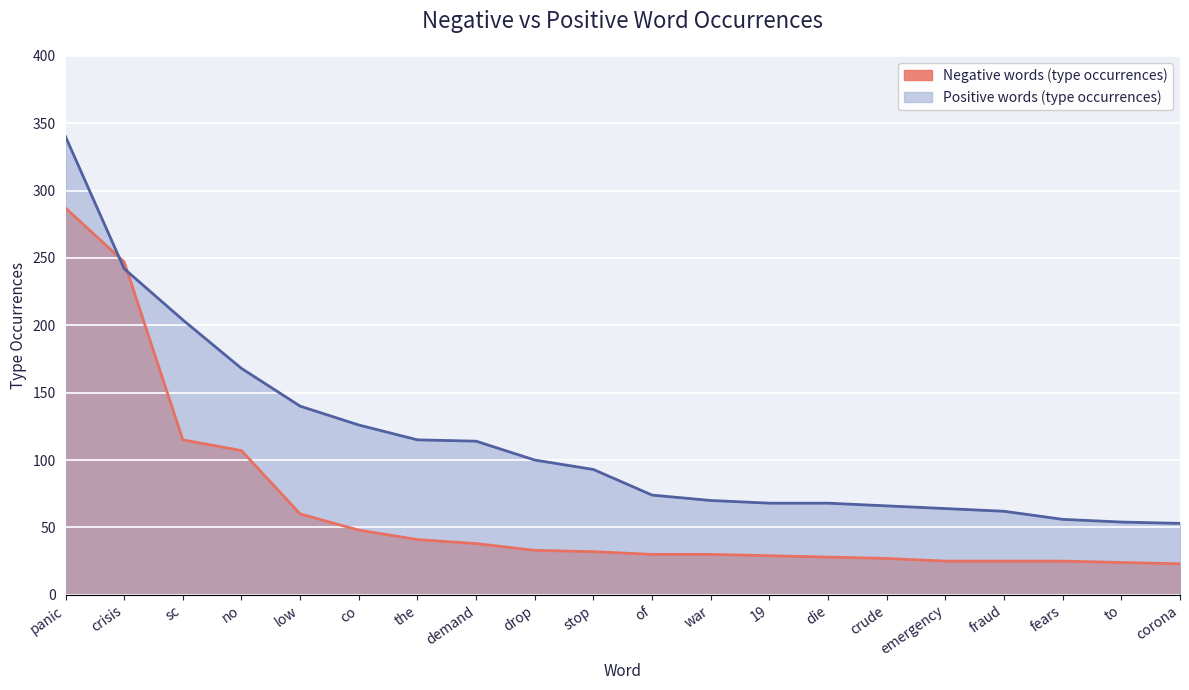

What is the value of the Positive words (type occurrences) point at the 5th from the left?

140